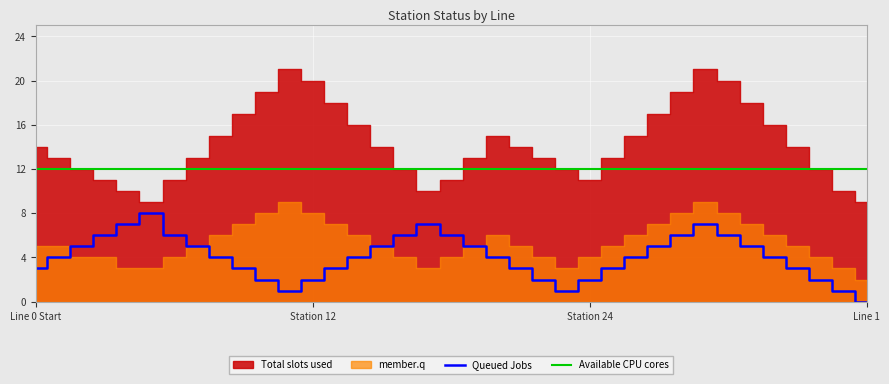

Which category has the lowest value in the Queued Jobs series?

Line 1